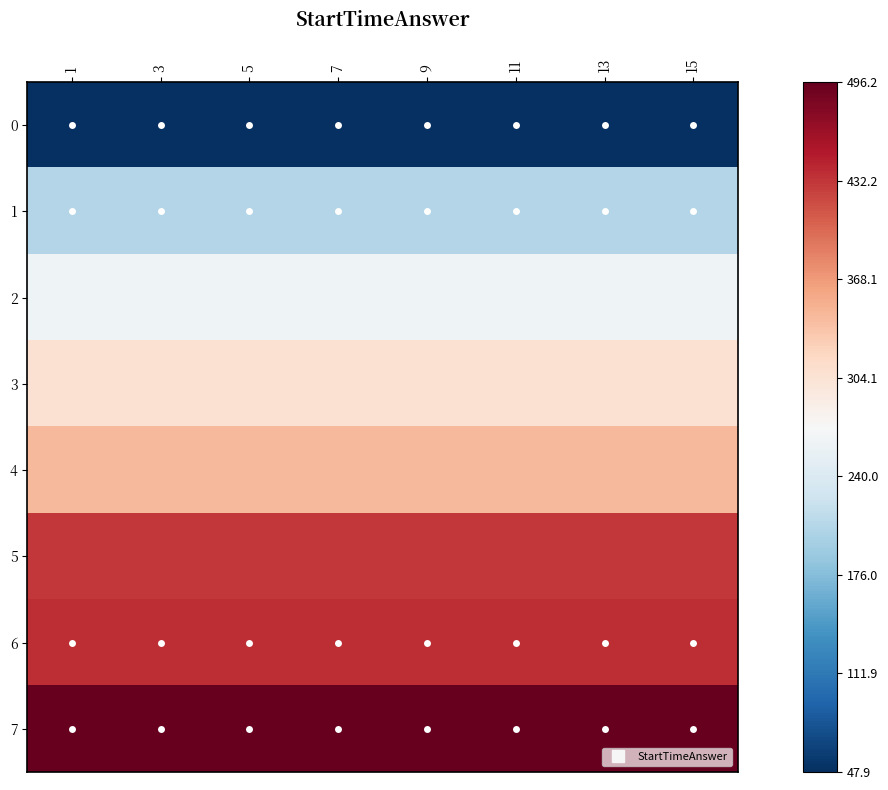

Which category has the highest value across all series?

1